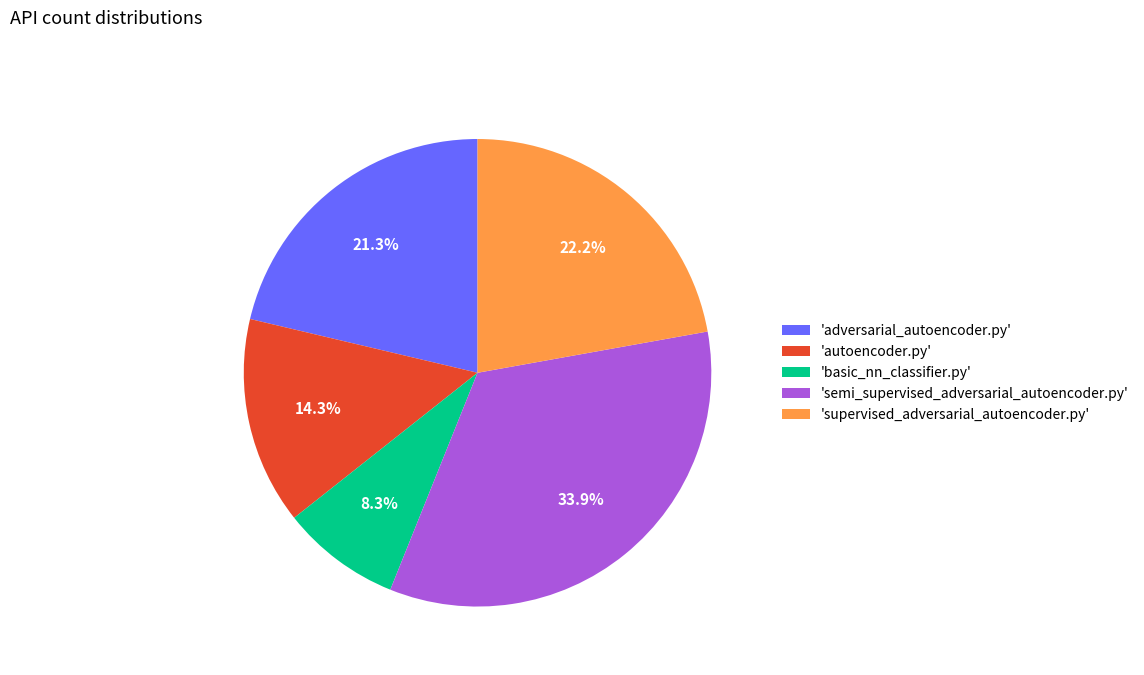

What percentage do 'basic_nn_classifier.py' and 'autoencoder.py' together represent?

22.6%